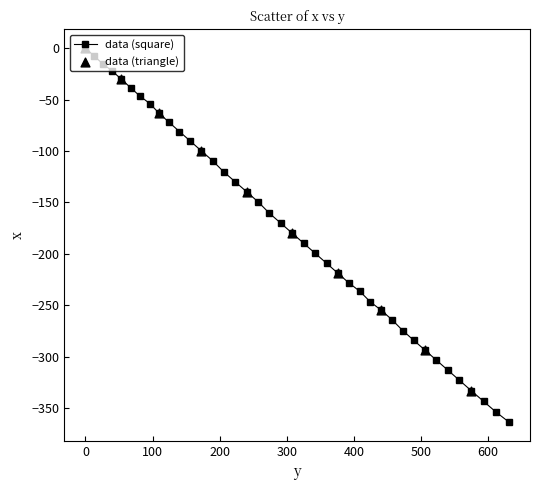

What is the average value?

-175.2